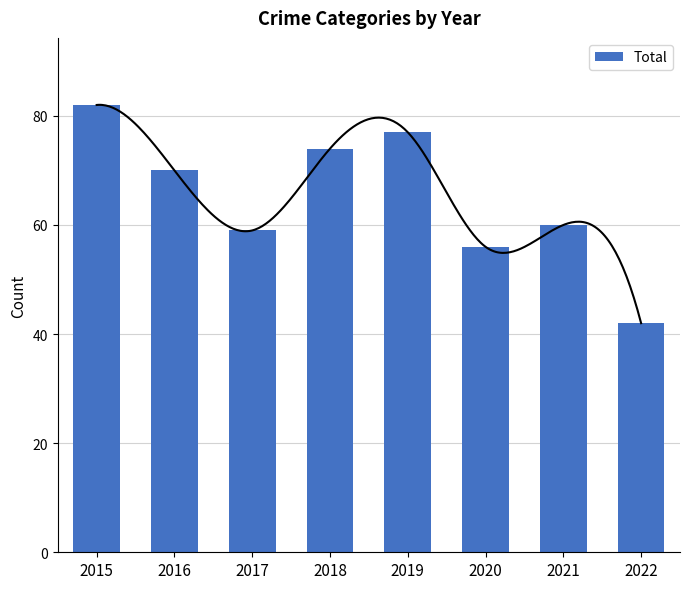

Which category has the lowest value across all series?

2022